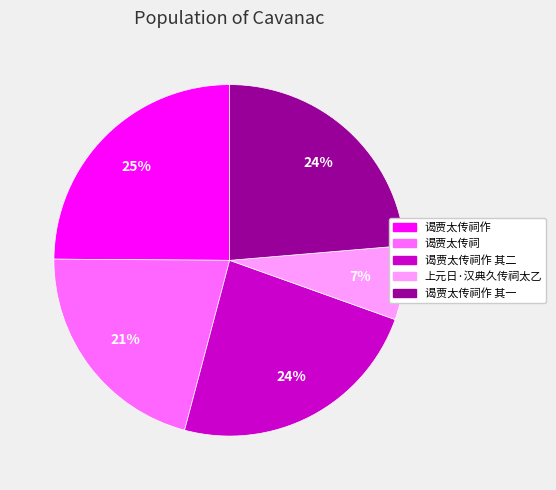

To the nearest percent, what is the combined percentage of 谒贾太传祠作 and 谒贾太传祠作 其一?

49%